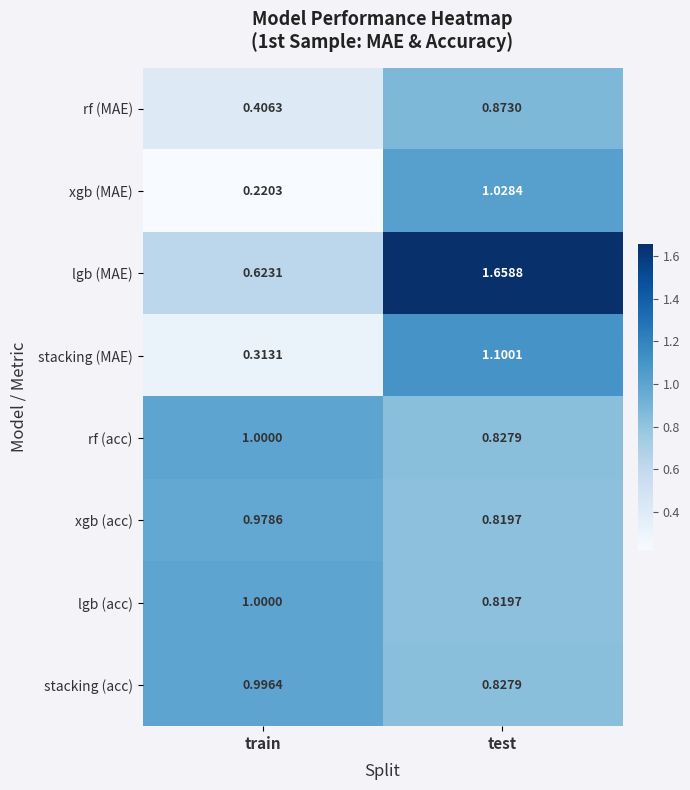

List the labels in order of lgb (MAE) value, smallest first.

train, test